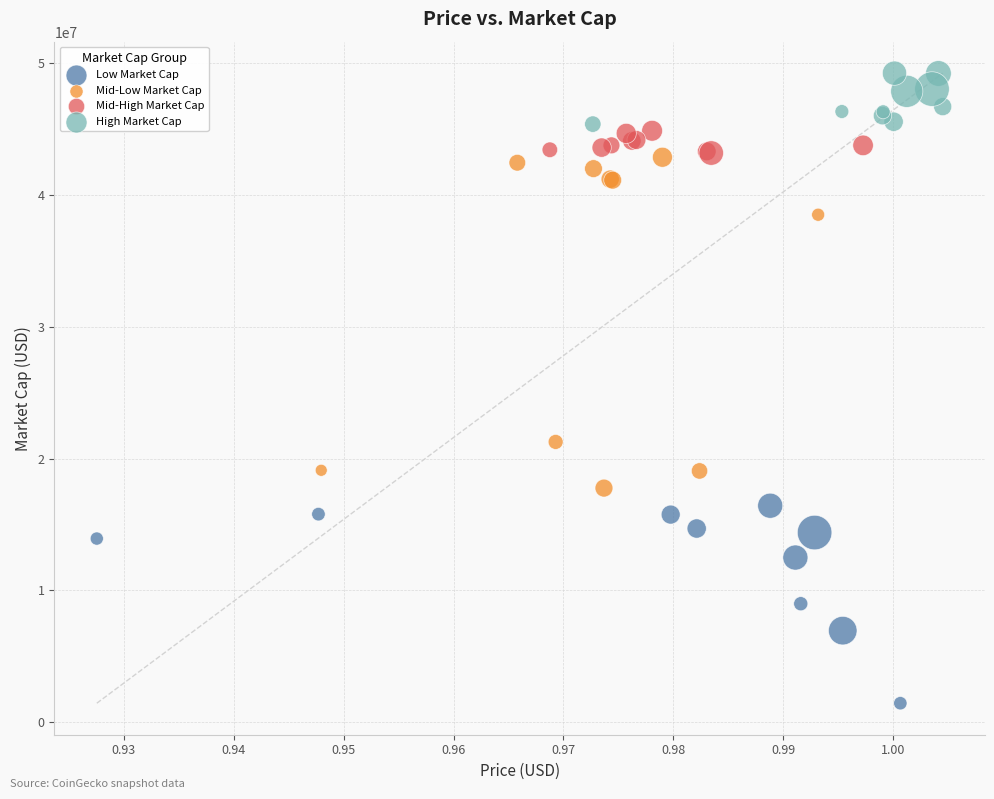

Which series reaches the minimum Y coordinate?

Low Market Cap